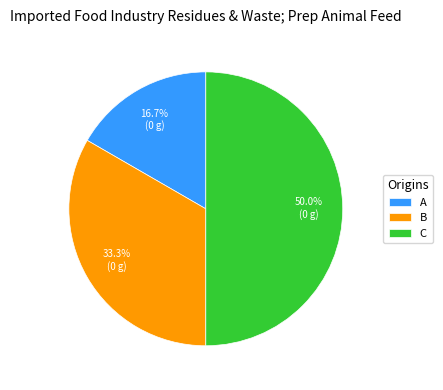

Which category has the biggest portion of the pie?

C